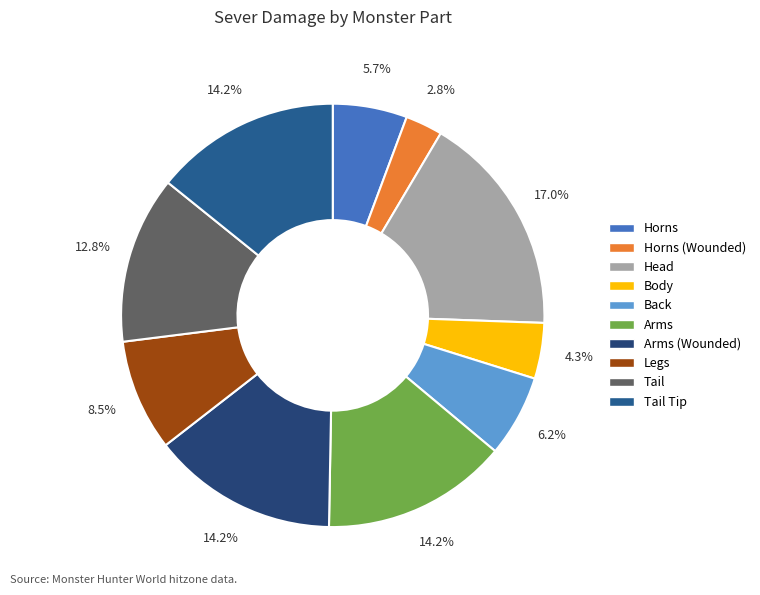

To the nearest percent, what is the difference between the largest and smallest slice percentages?

14%